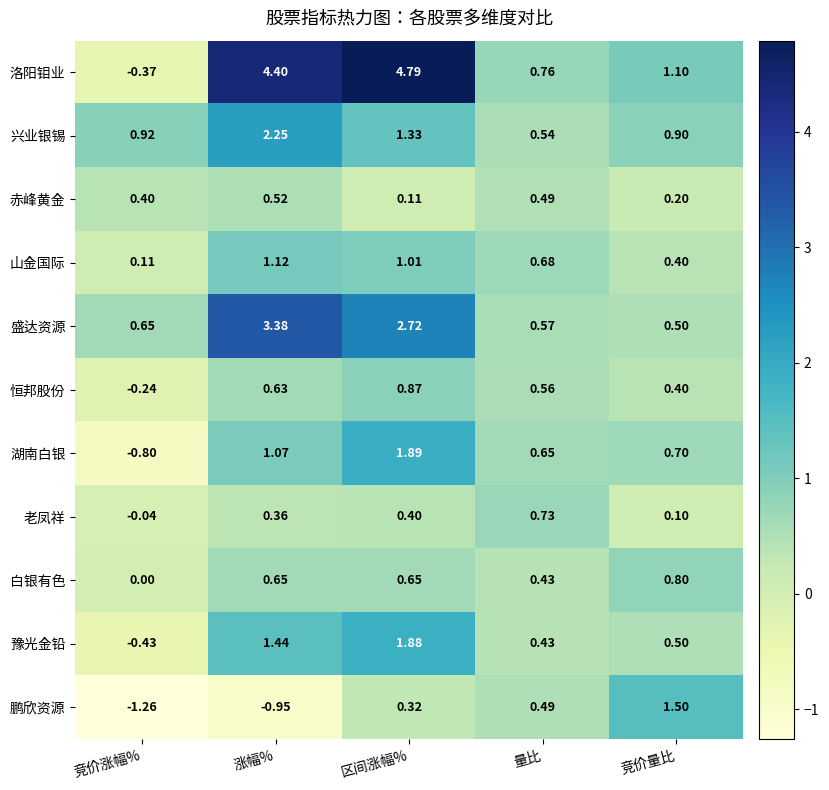

Which category has the highest value across all series?

区间涨幅%